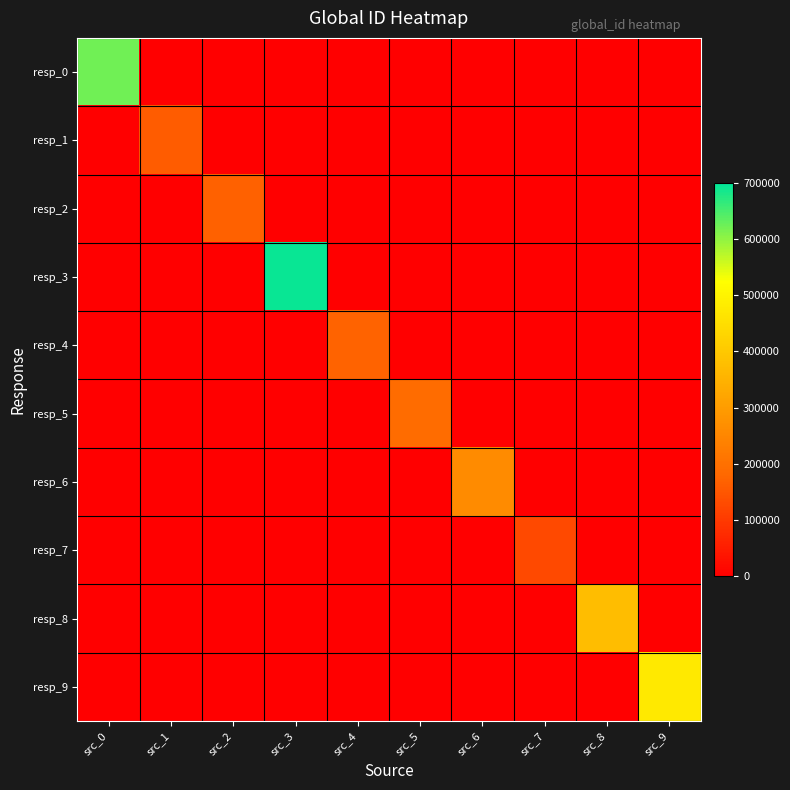

Reading left to right, extract all data points from this chart.

resp_0: src_0=622227	src_1=0	src_2=0	src_3=0	src_4=0	src_5=0	src_6=0	src_7=0	src_8=0	src_9=0
resp_1: src_0=0	src_1=160909	src_2=0	src_3=0	src_4=0	src_5=0	src_6=0	src_7=0	src_8=0	src_9=0
resp_2: src_0=0	src_1=0	src_2=166849	src_3=0	src_4=0	src_5=0	src_6=0	src_7=0	src_8=0	src_9=0
resp_3: src_0=0	src_1=0	src_2=0	src_3=692931	src_4=0	src_5=0	src_6=0	src_7=0	src_8=0	src_9=0
resp_4: src_0=0	src_1=0	src_2=0	src_3=0	src_4=171859	src_5=0	src_6=0	src_7=0	src_8=0	src_9=0
resp_5: src_0=0	src_1=0	src_2=0	src_3=0	src_4=0	src_5=190538	src_6=0	src_7=0	src_8=0	src_9=0
resp_6: src_0=0	src_1=0	src_2=0	src_3=0	src_4=0	src_5=0	src_6=259920	src_7=0	src_8=0	src_9=0
resp_7: src_0=0	src_1=0	src_2=0	src_3=0	src_4=0	src_5=0	src_6=0	src_7=126096	src_8=0	src_9=0
resp_8: src_0=0	src_1=0	src_2=0	src_3=0	src_4=0	src_5=0	src_6=0	src_7=0	src_8=376644	src_9=0
resp_9: src_0=0	src_1=0	src_2=0	src_3=0	src_4=0	src_5=0	src_6=0	src_7=0	src_8=0	src_9=475758